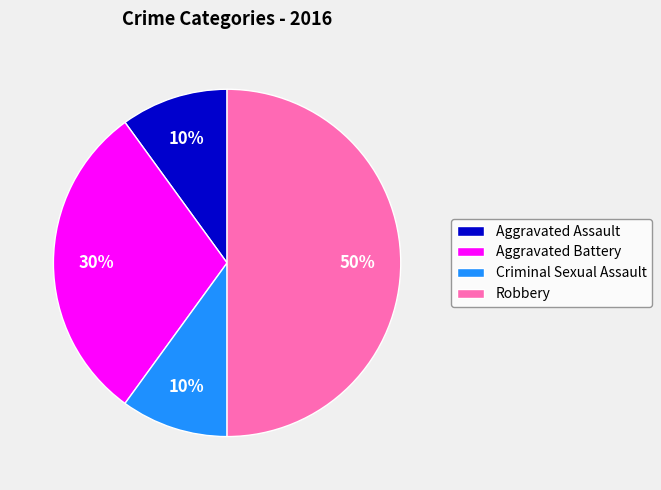

How many slices are in this pie chart?

4